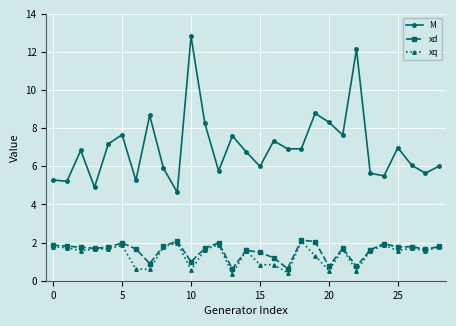

What is the maximum value for xd?

2.1